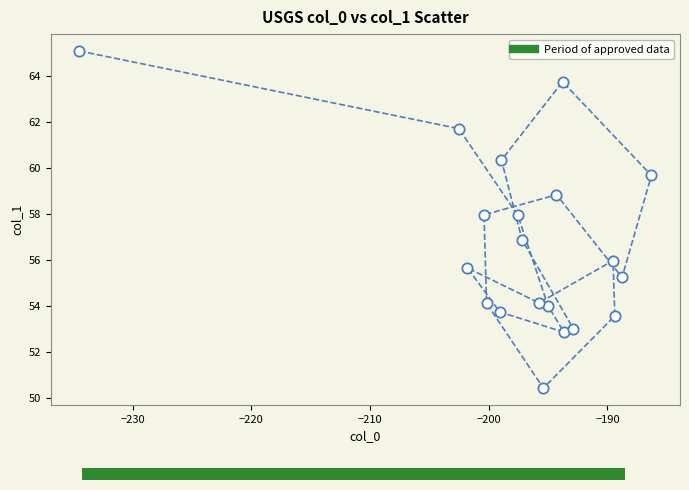

What is the range of Y values (max minus min)?

14.7